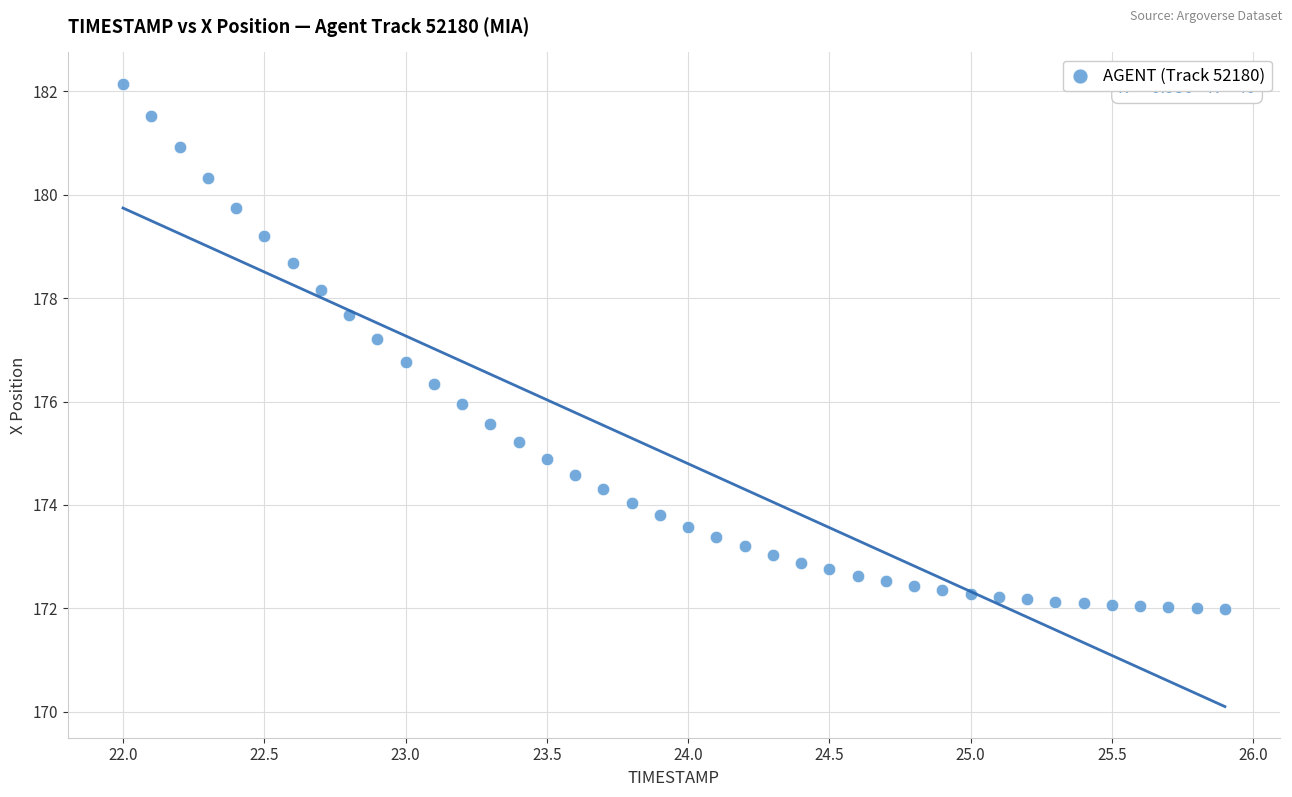

What is the range of Y values (max minus min)?

10.2